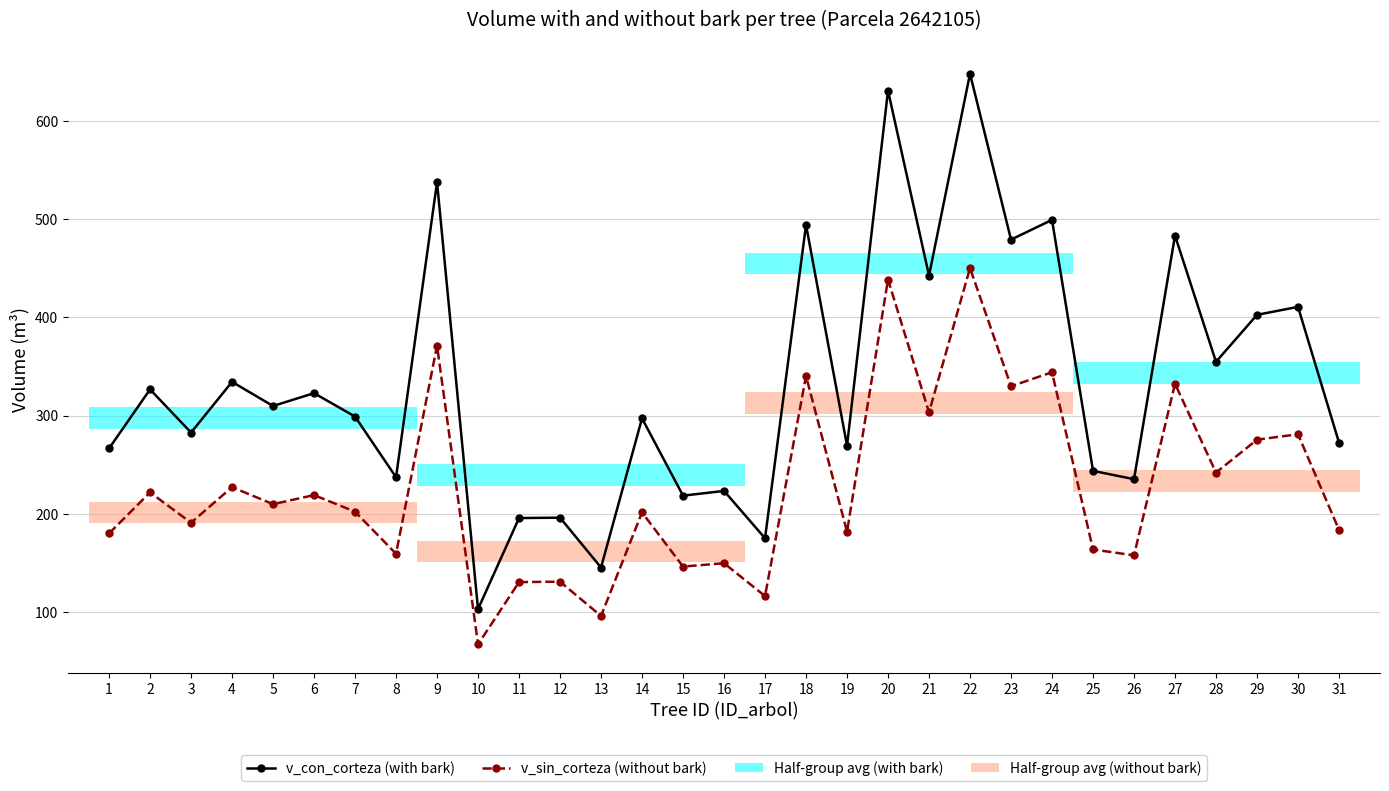

What is the sum of all v_sin_corteza values?

7042.6